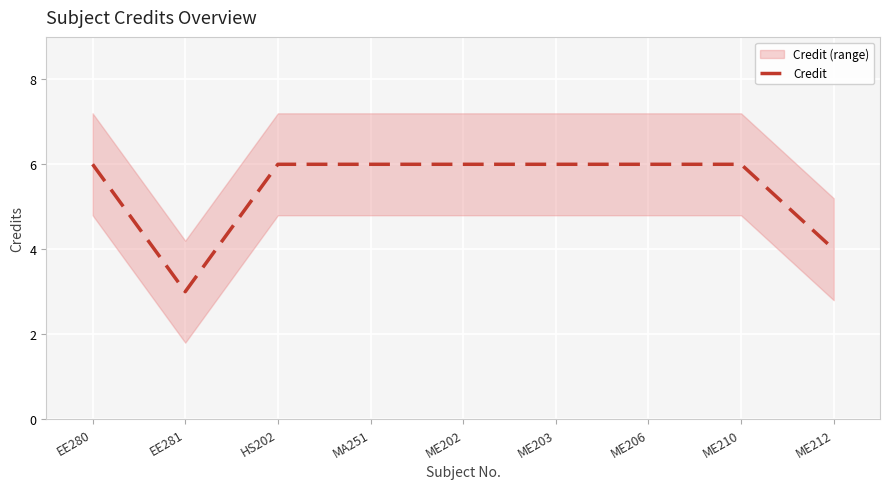

How many lines are shown in the chart?

1